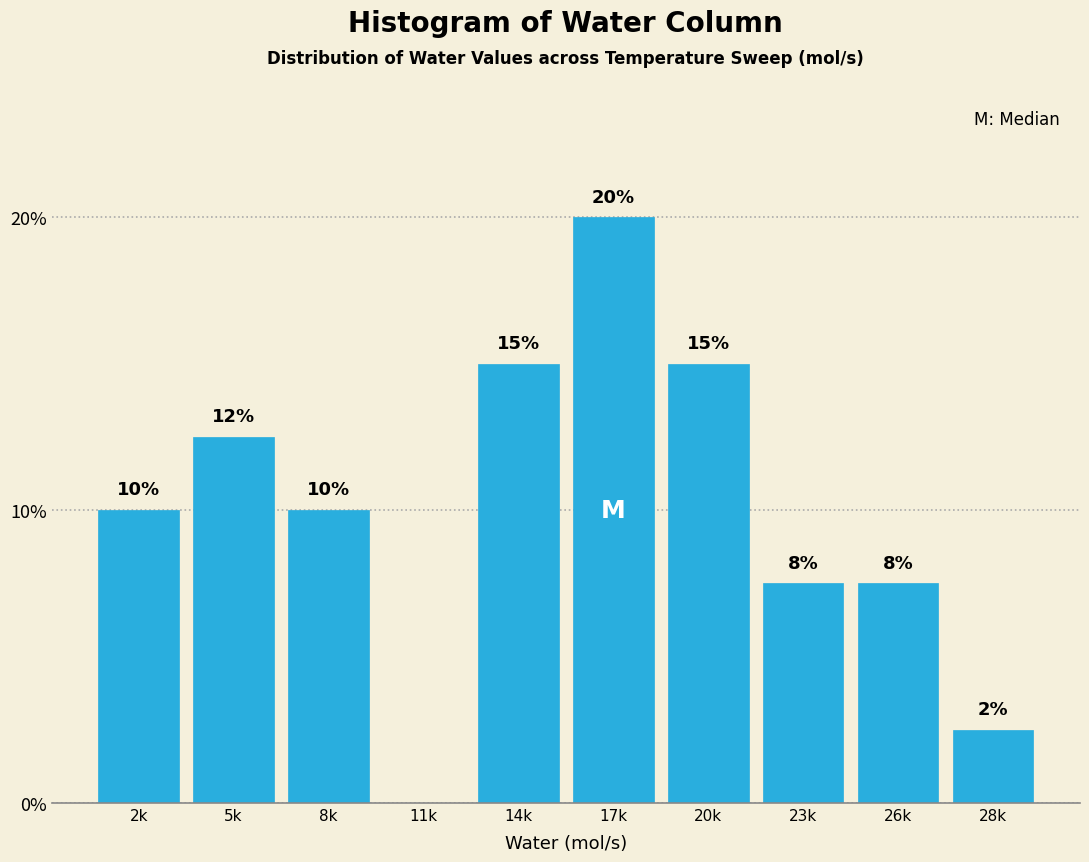

What is the sum of the values at 20k and 14k?

30.0